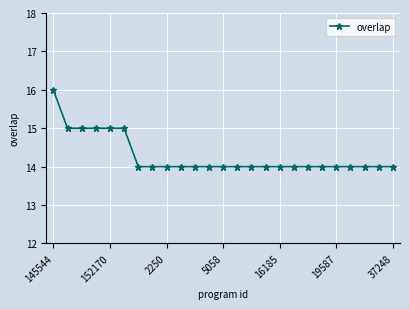

What is the smallest value displayed?

14